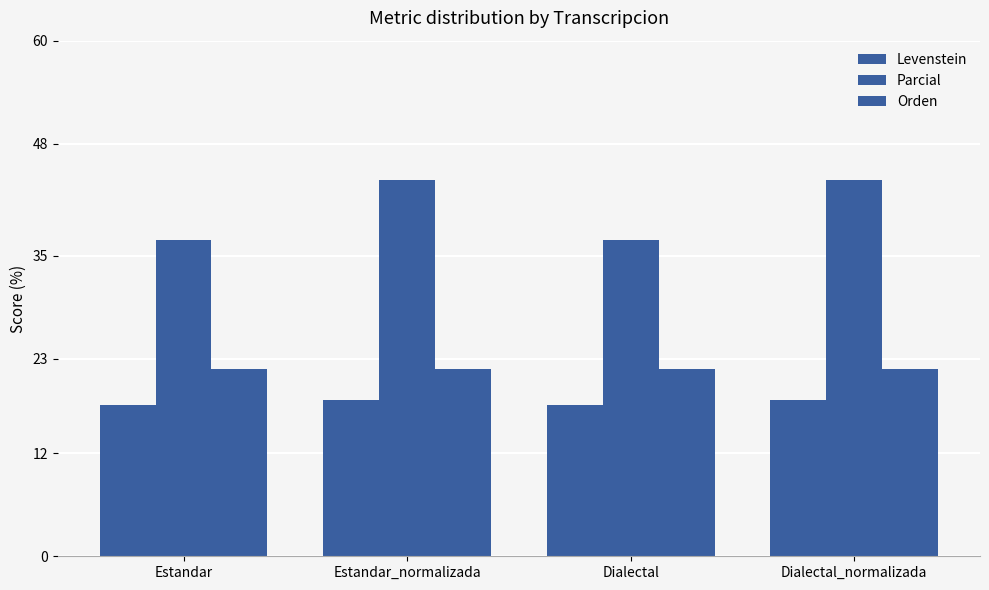

How many data points does each series have?

4